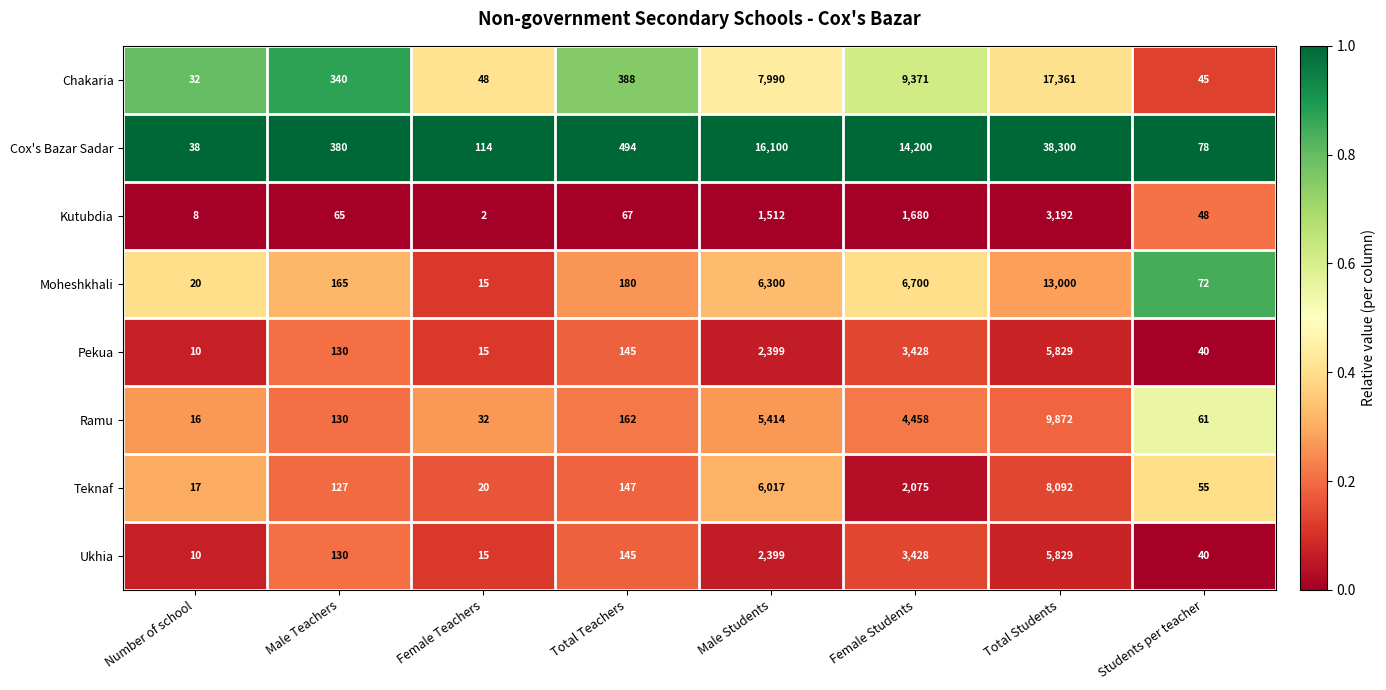

At which category is the sum across all series the highest?

Total Students